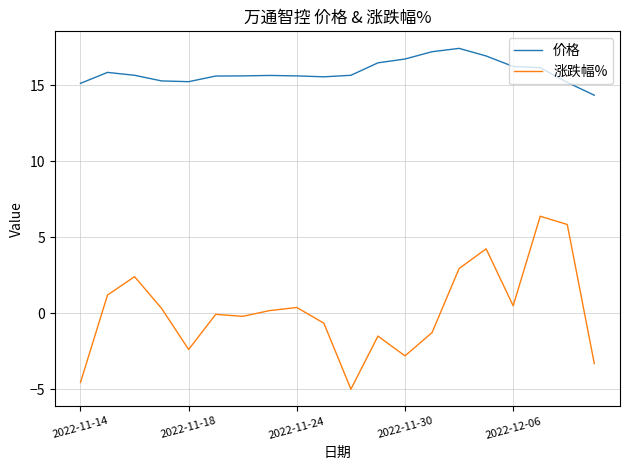

True or false: 涨跌幅% and 价格 intersect in this chart.

False